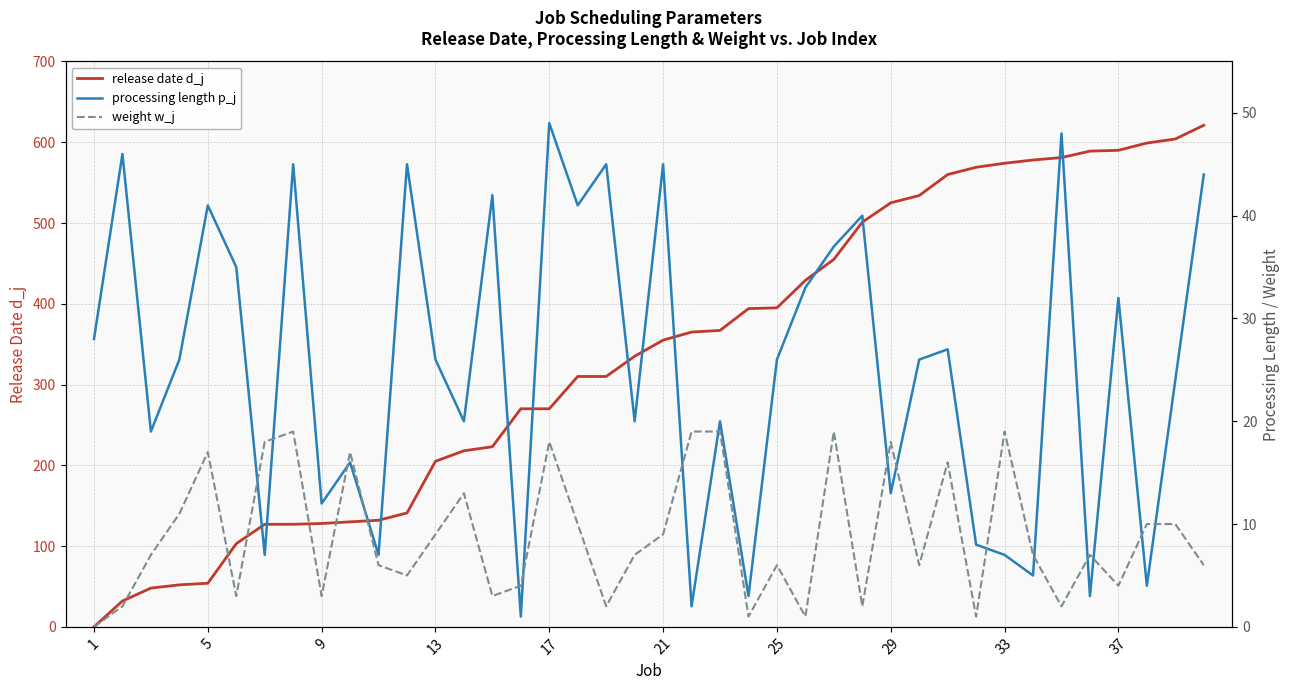

What is the difference between the maximum and minimum values in the release date d_j series?

621